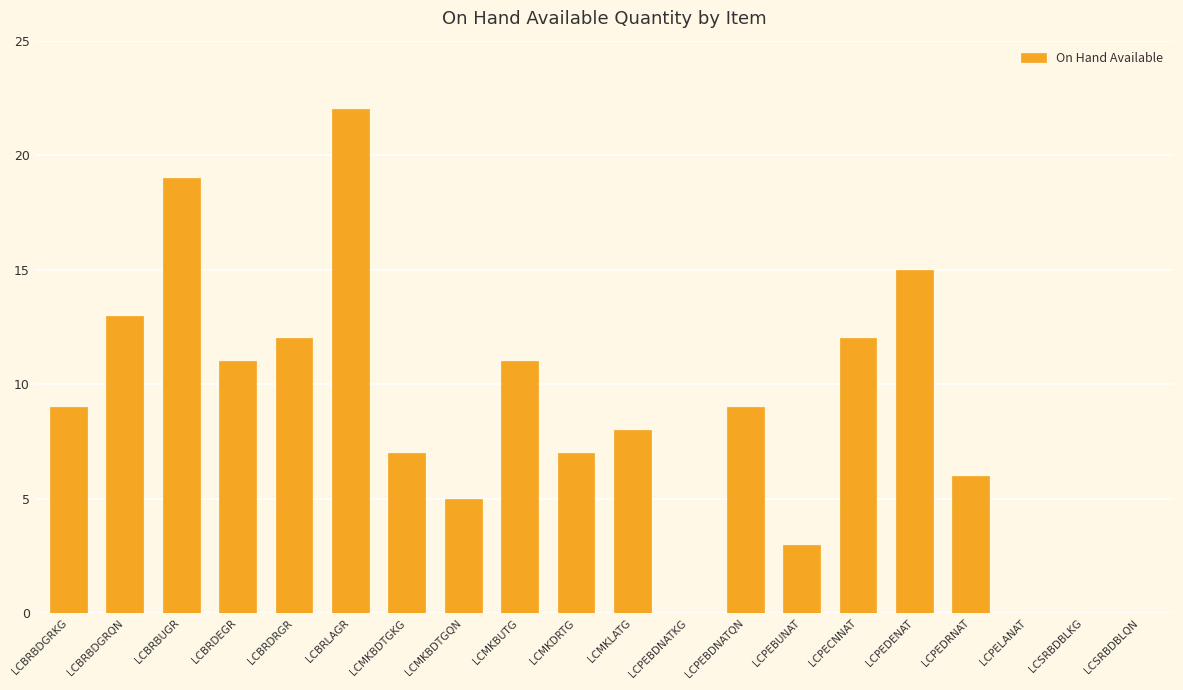

At which category does the chart reach its peak across all series?

LCBRLAGR